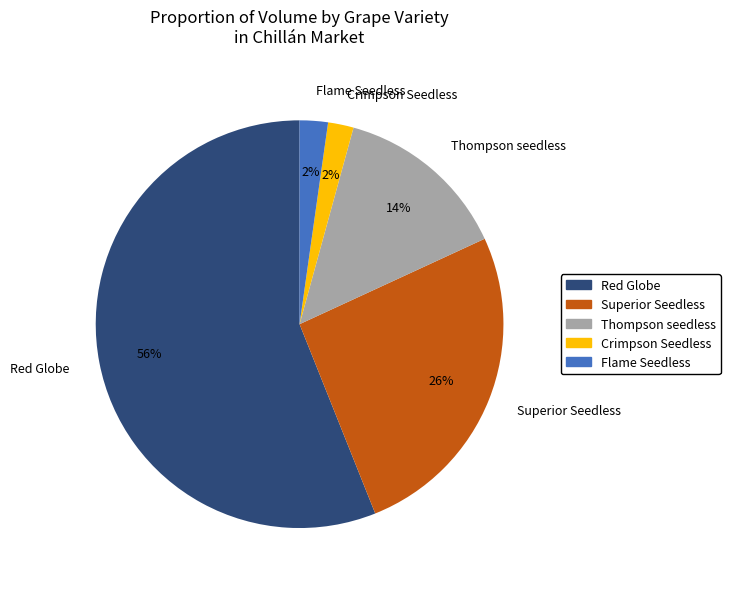

Which has a higher value, Thompson seedless or Flame Seedless?

Thompson seedless